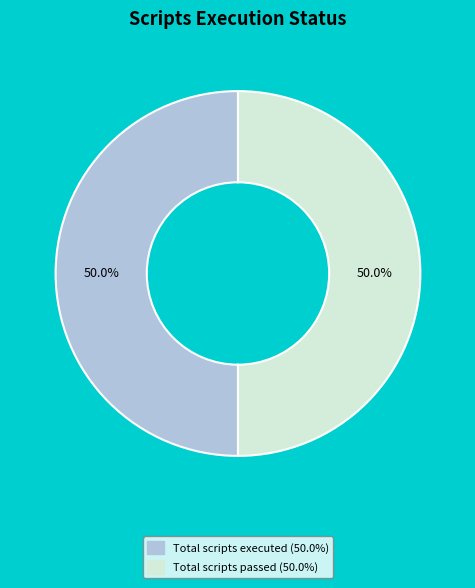

How many slices are in this pie chart?

2